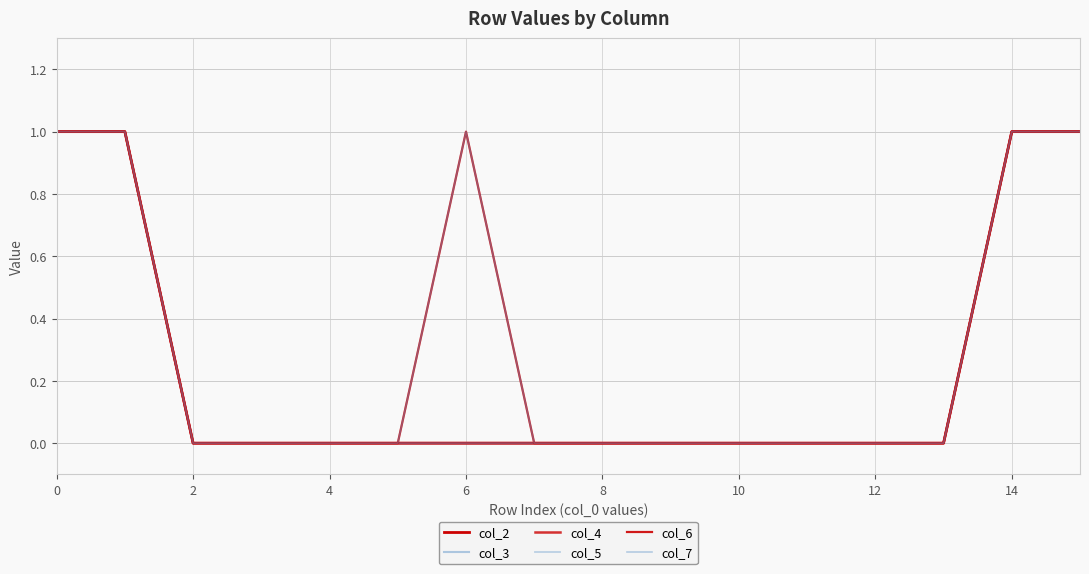

True or false: col_2 and col_4 intersect in this chart.

False